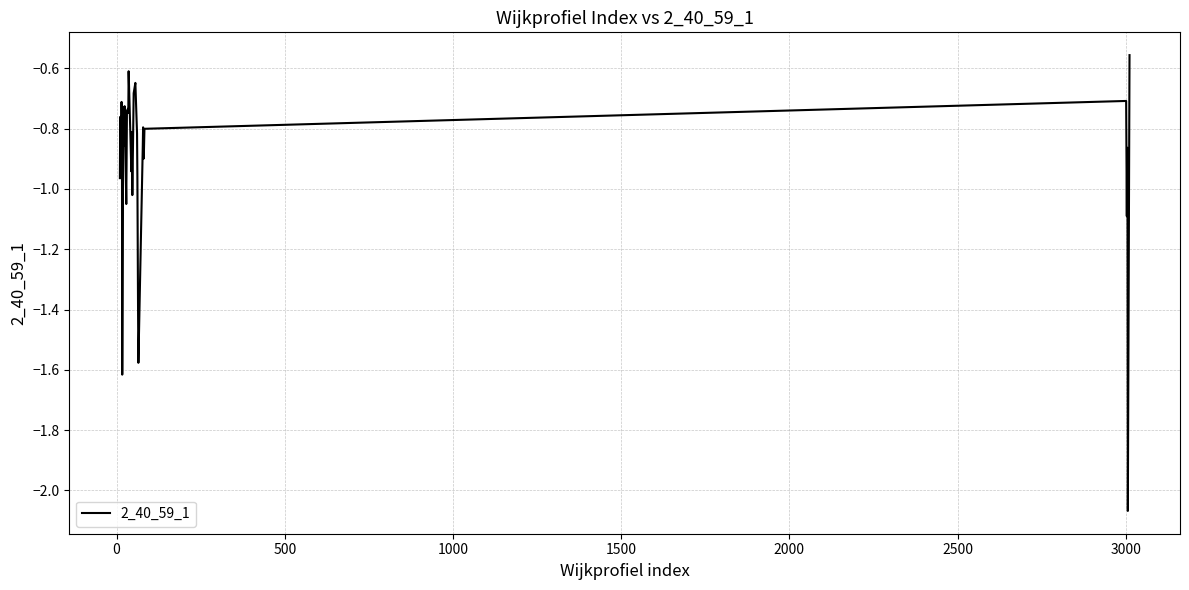

What is the difference between the maximum and minimum values?

1.5